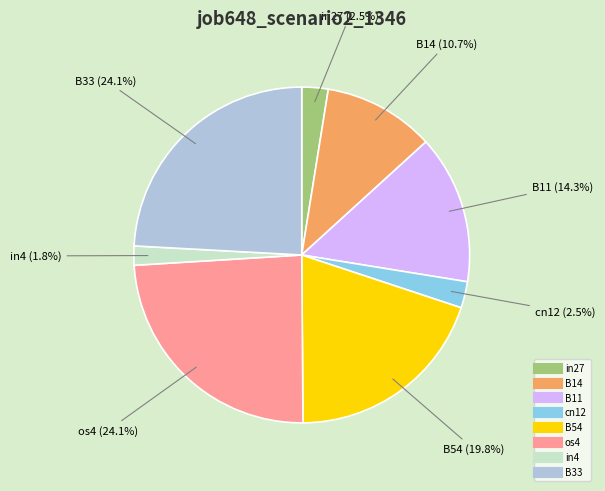

Which slice is the smallest?

in4